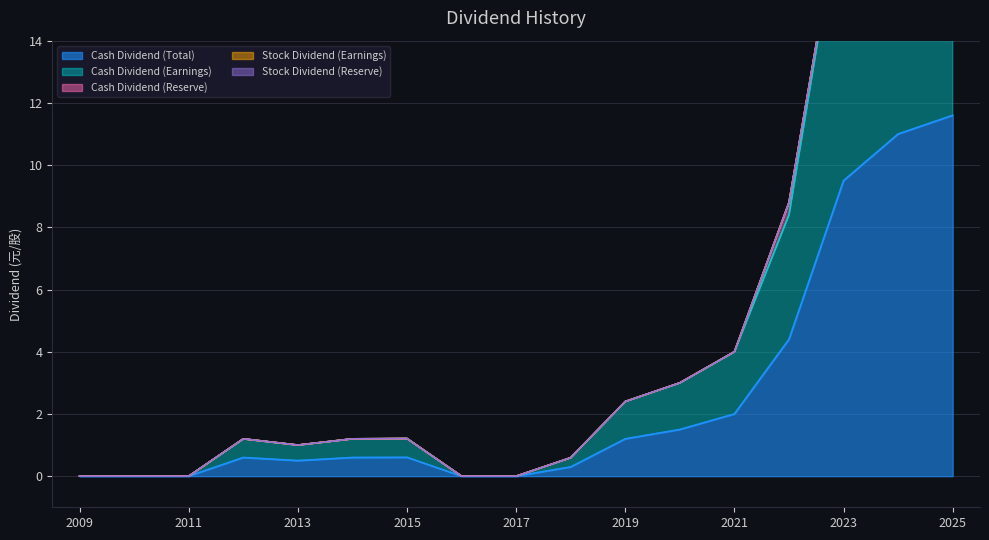

What is the maximum value for Cash Dividend (Total)?

11.6